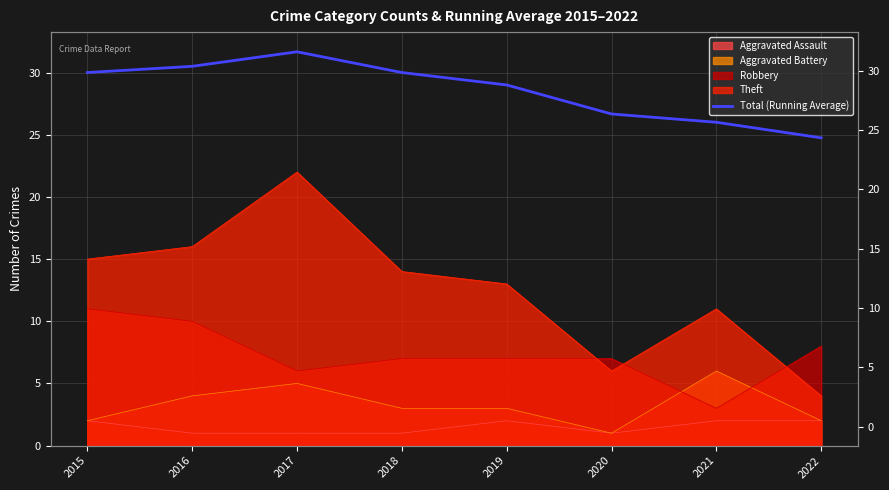

How many points are higher than both their immediate neighbors (excluding endpoints)?

1